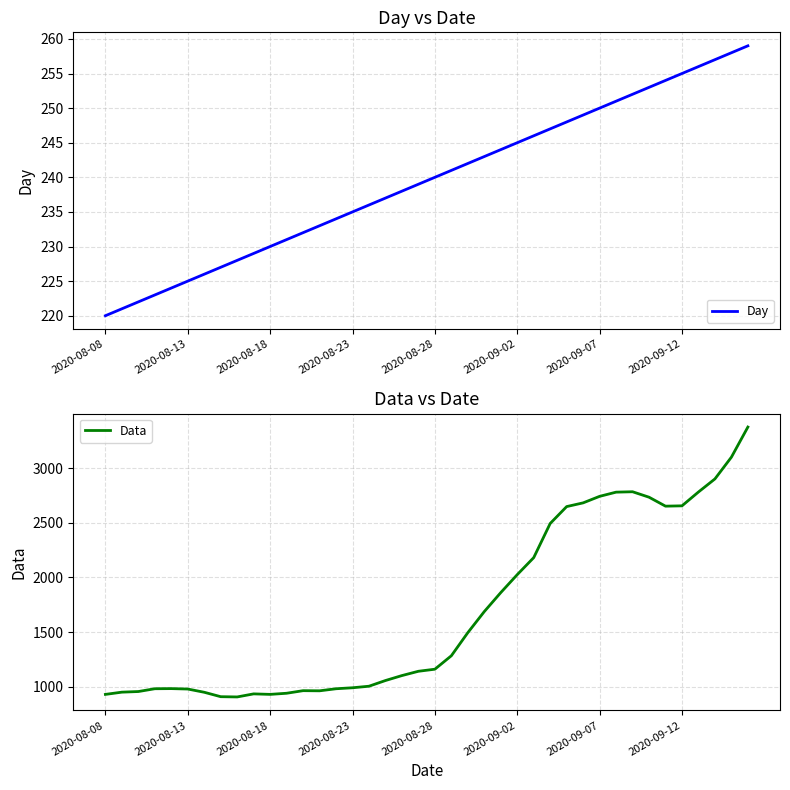

What is the maximum value shown in the chart?

3374.3